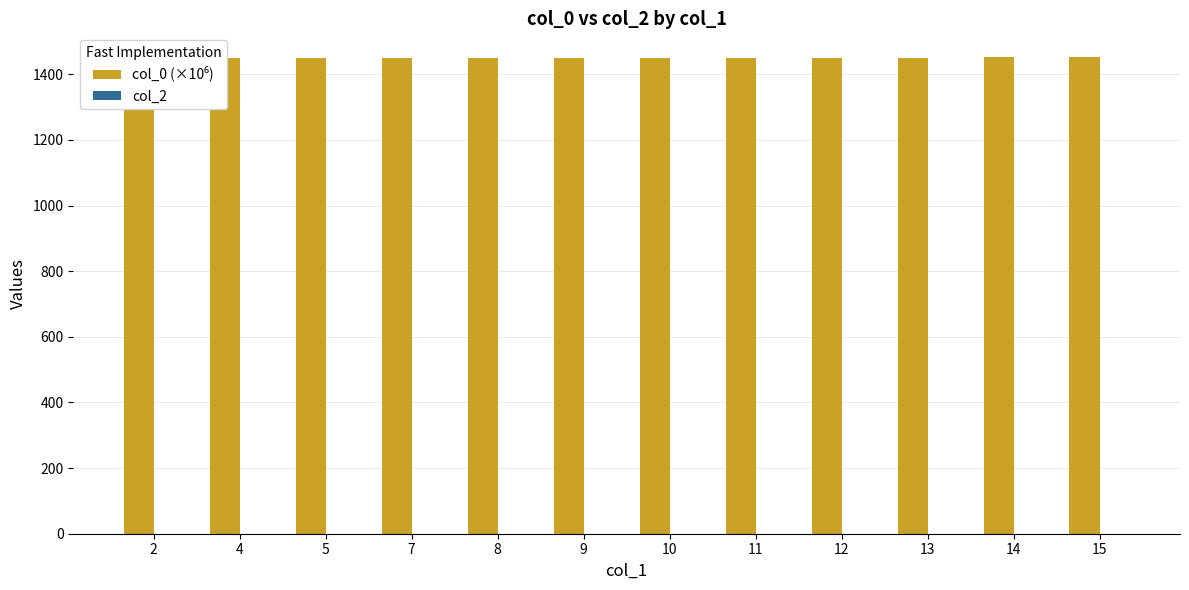

The col_0 (×10⁶) series shows 2382.0 at 15. True or false?

False